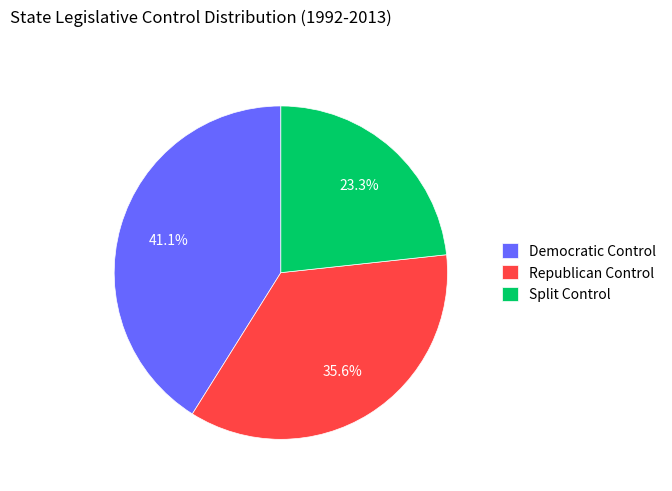

How many slices are in this pie chart?

3